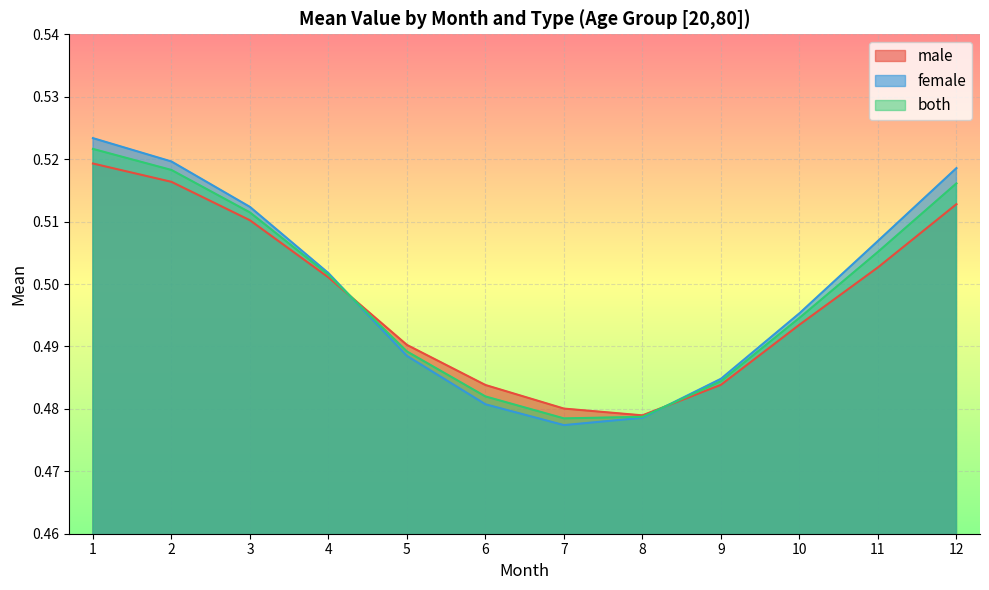

Read the female value at 12.

0.5